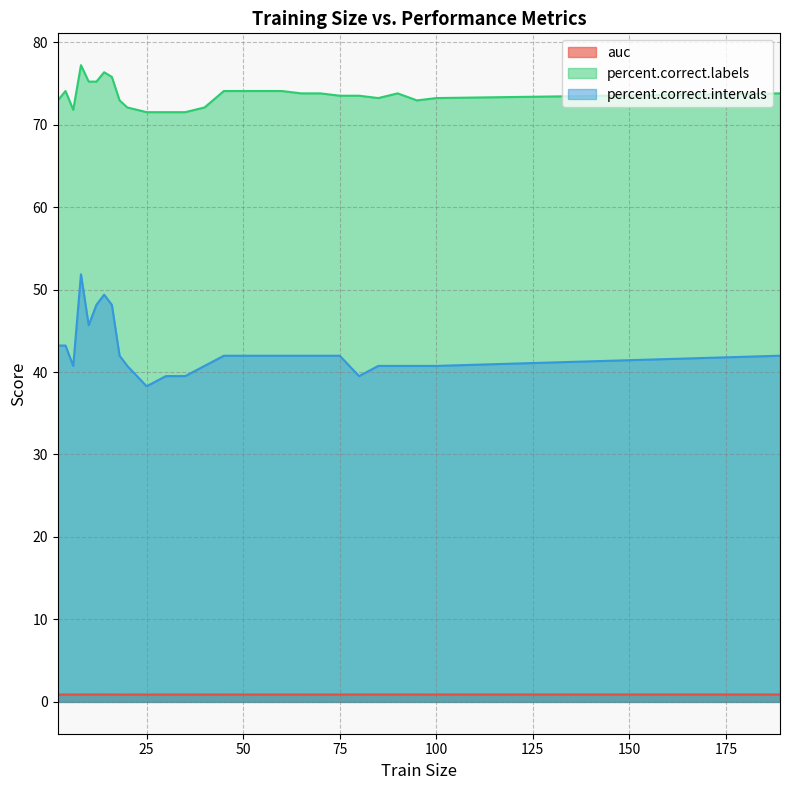

What are all the series names shown in the legend?

auc, percent.correct.labels, percent.correct.intervals